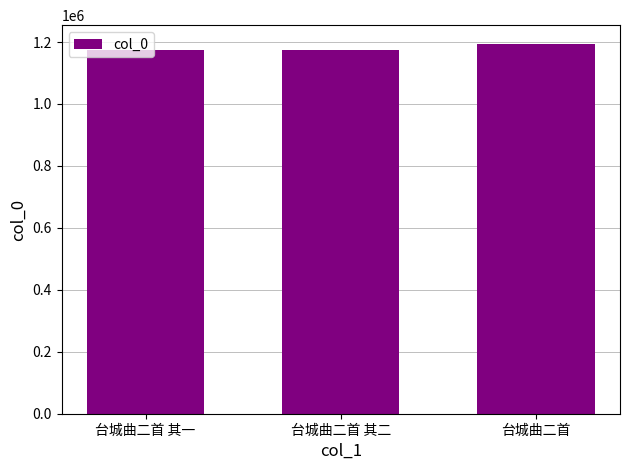

True or false: the data shows 398525 at 台城曲二首.

False